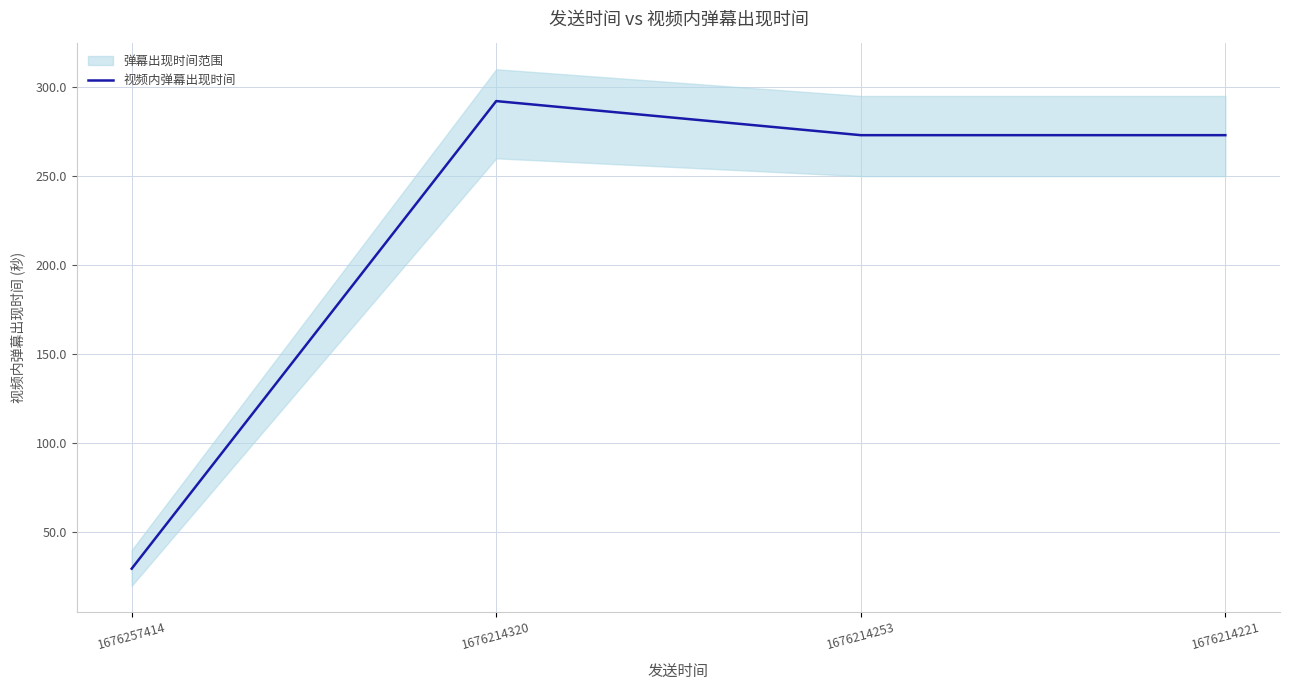

What is the ratio of the value at 1676214221 to the value at 1676257414?

9.2